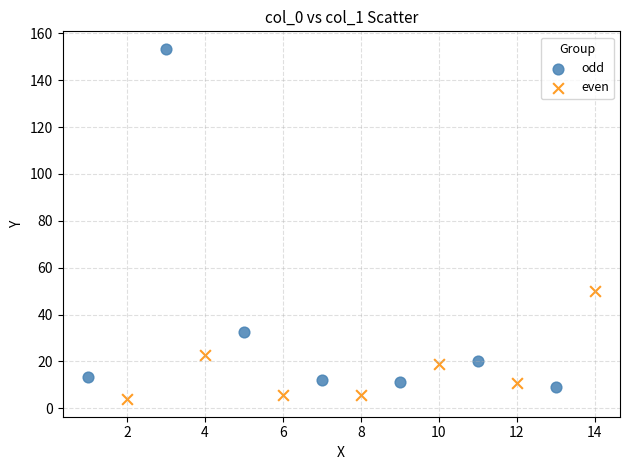

Which series reaches the maximum Y coordinate?

odd